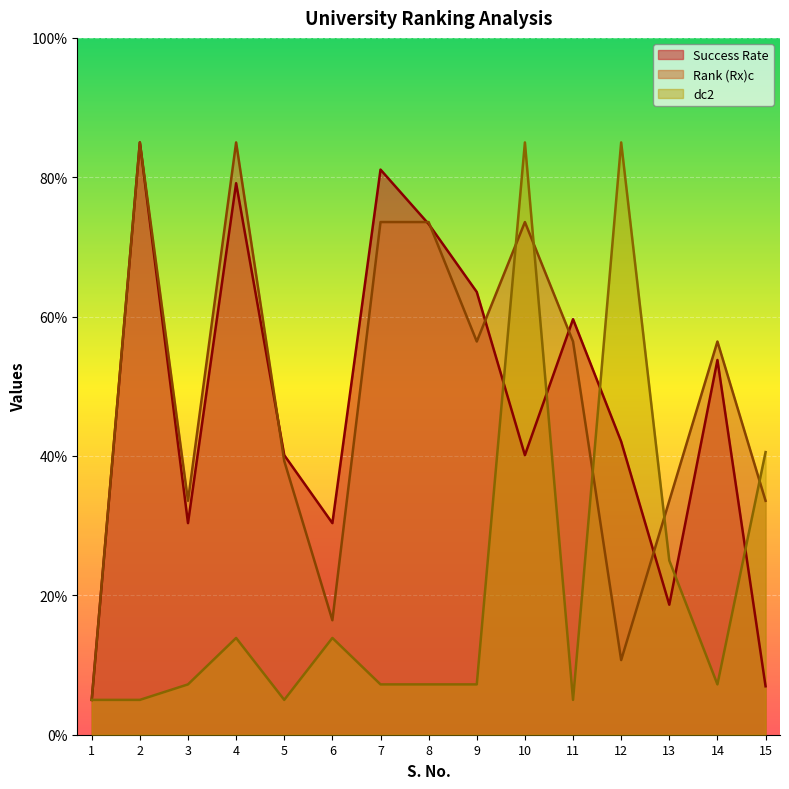

How many data points in dc2 are above 7?

11